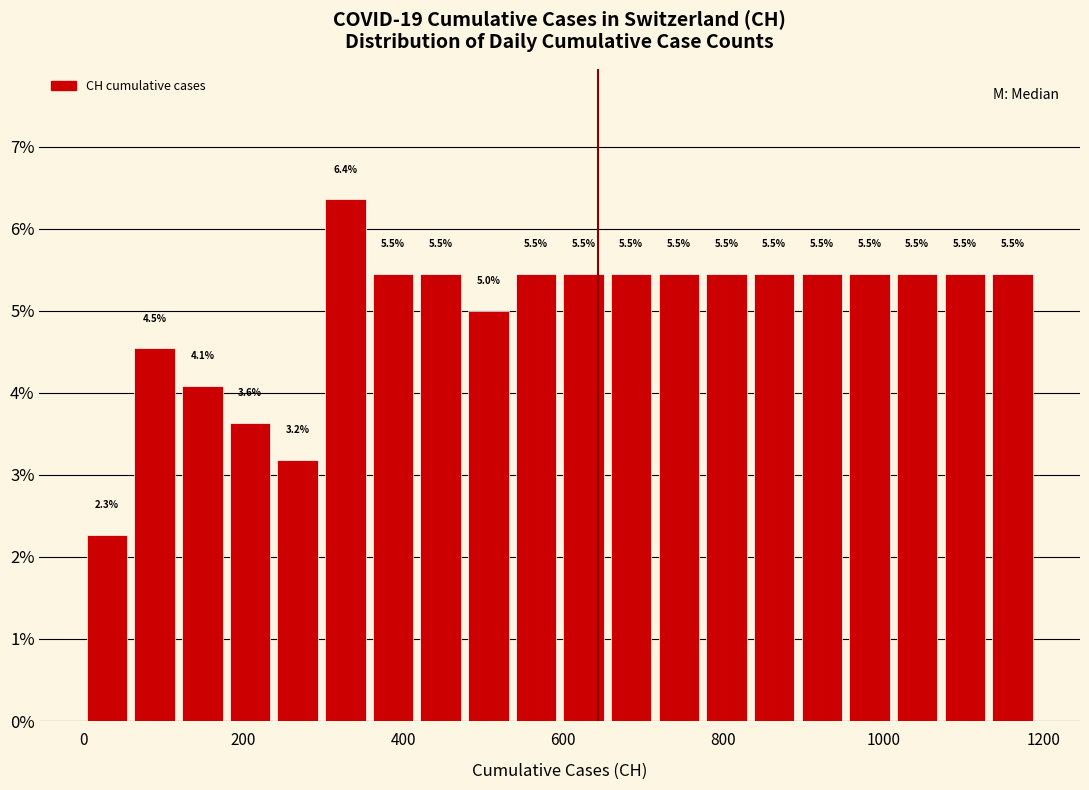

Around what value on the x-axis is the tallest bar? Give the approximate position of its centre, as read against the axis.

320